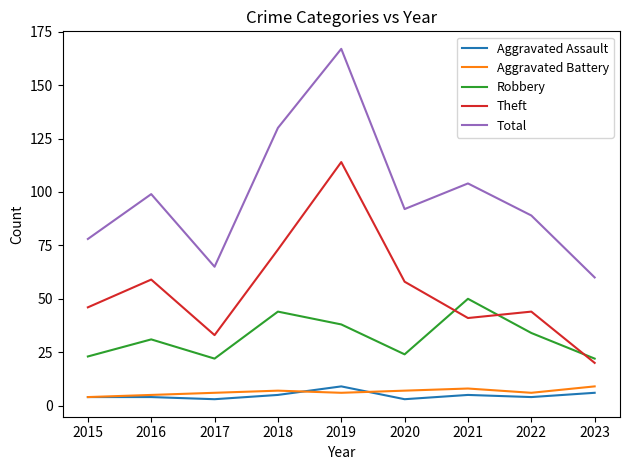

What is the difference between the highest and lowest values at 2022?

85